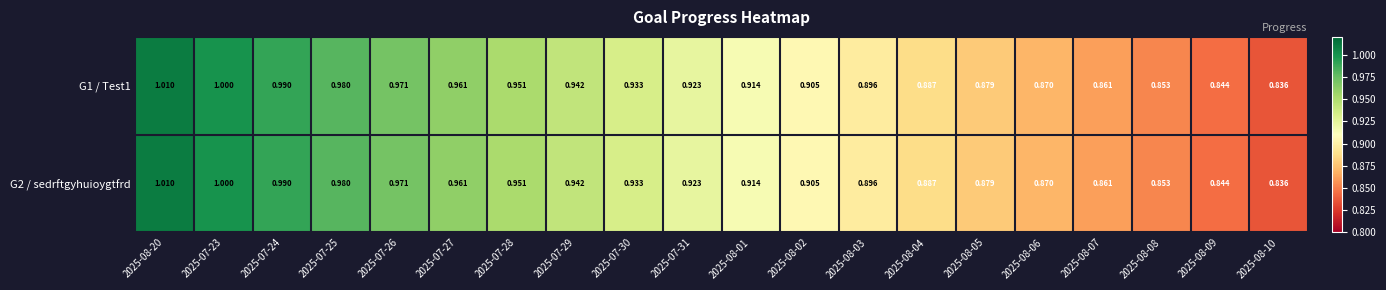

Is the value of G1 / Test1 at 2025-08-03 greater than the value of G2 / sedrftgyhuioygtfrd at 2025-08-07?

Yes